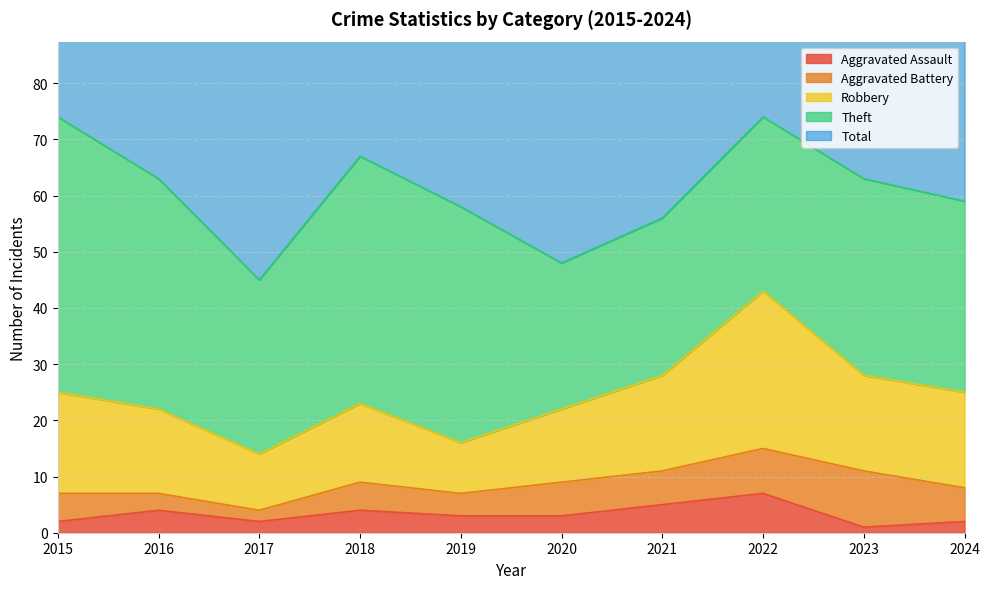

Rank the series at 2018 from lowest to highest value.

Aggravated Assault, Aggravated Battery, Robbery, Theft, Total